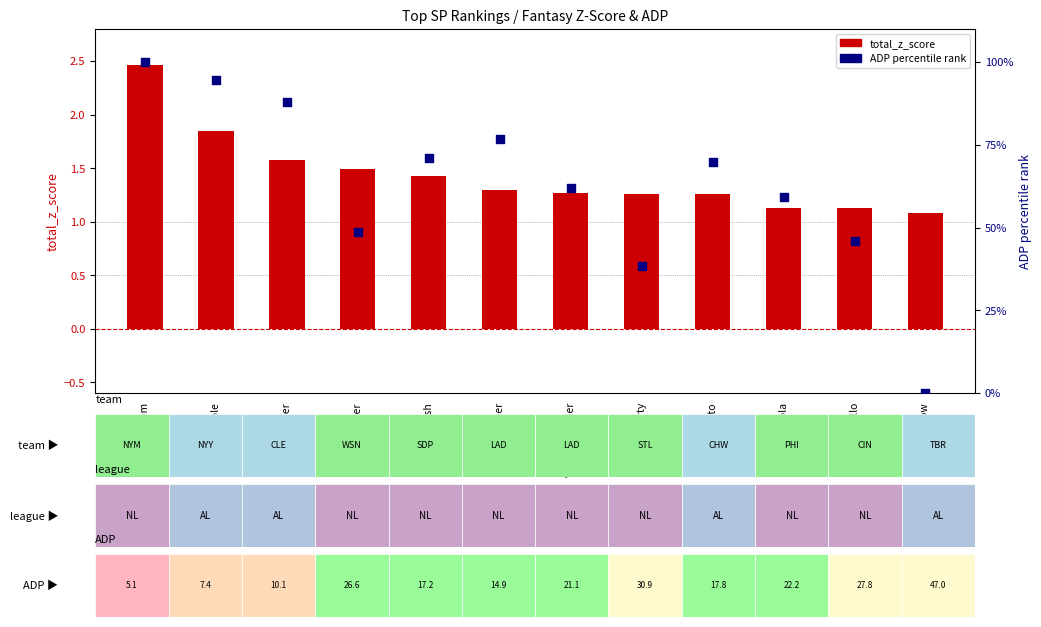

Which series contains the highest Y value?

ADP percentile rank